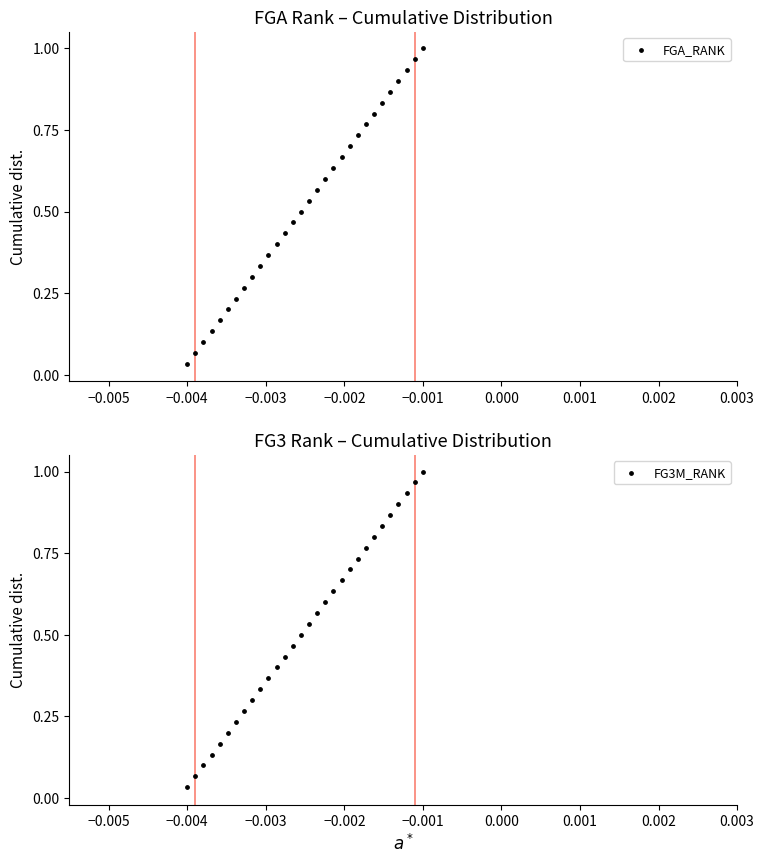

What are all the series names shown in the legend?

FGA_RANK, FG3M_RANK